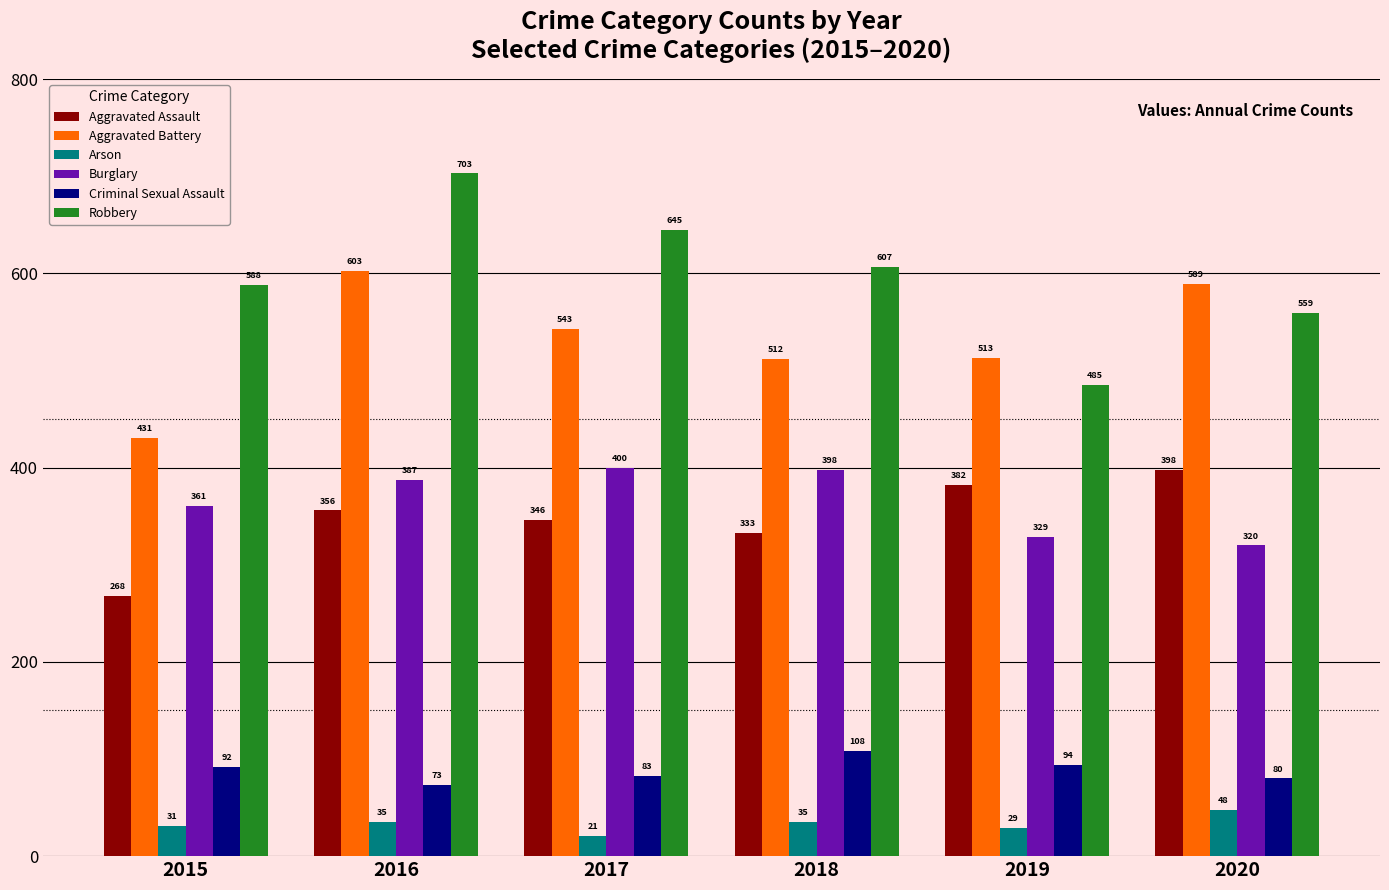

Which label corresponds to the largest value in the chart?

2016